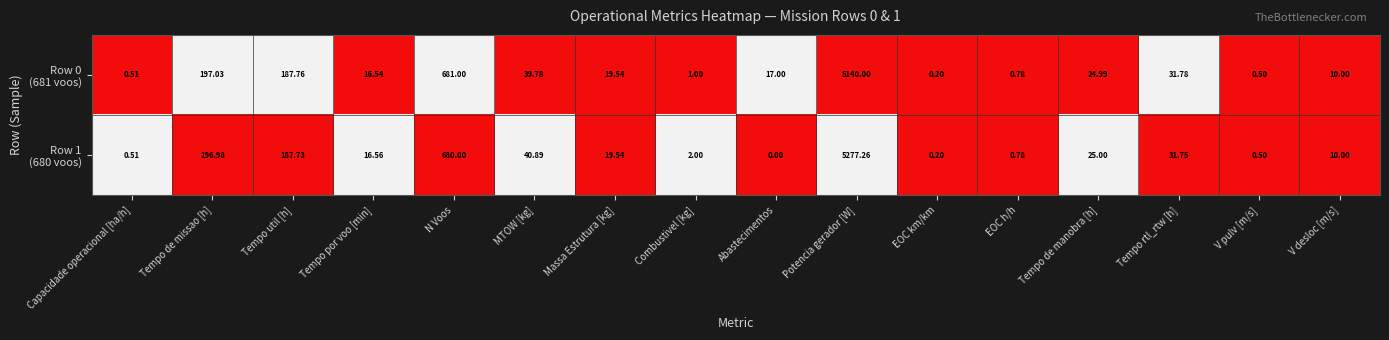

Which category has the highest value across all series?

Potencia gerador [W]